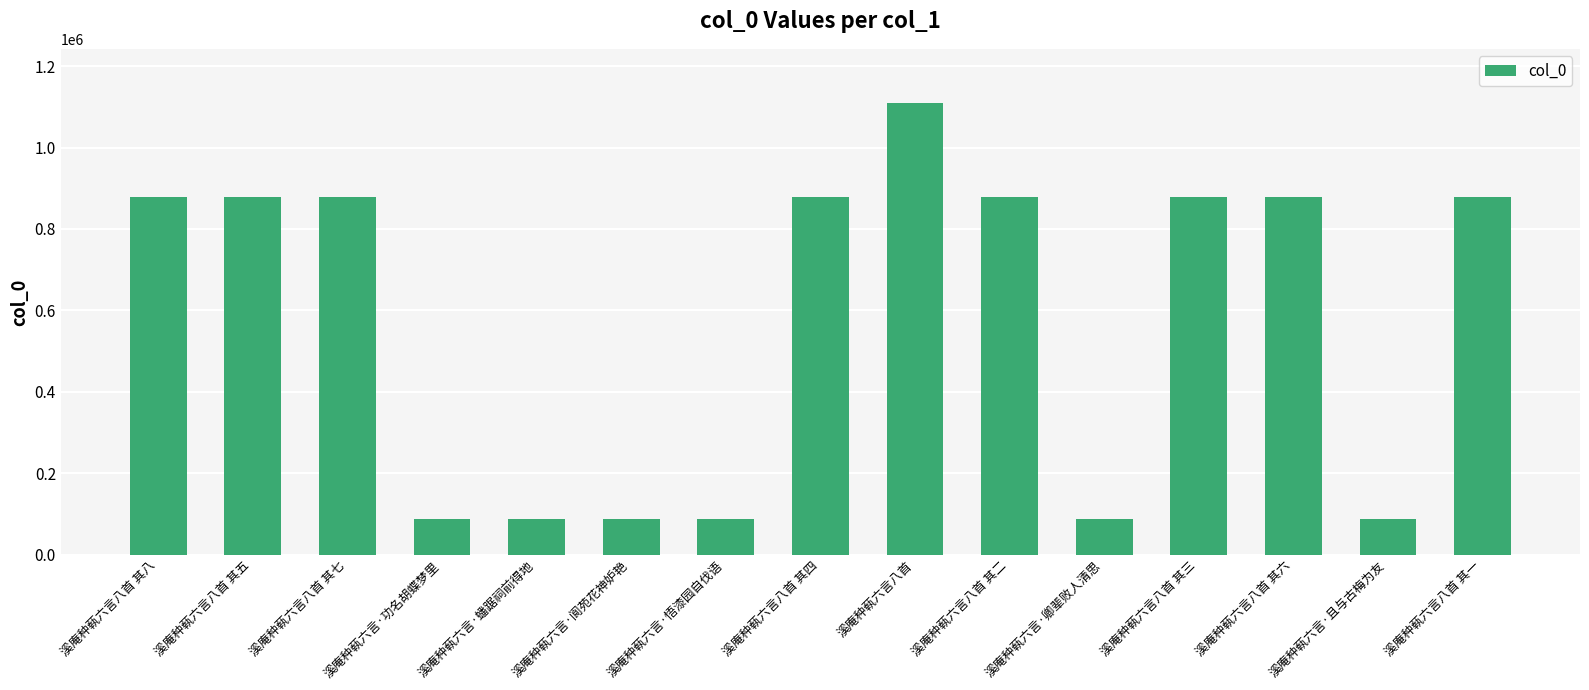

Which category has the highest value across all series?

溪庵种蓻六言八首